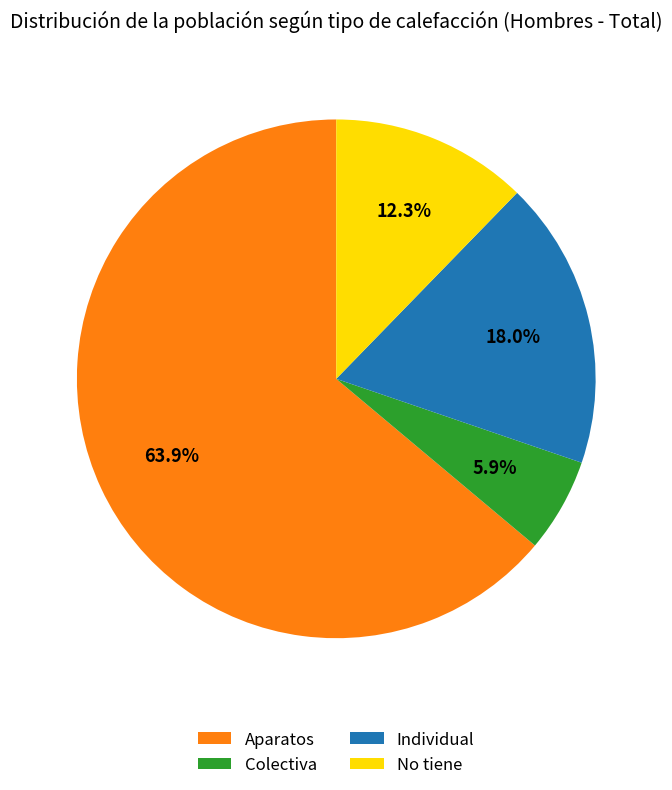

True or false: Colectiva accounts for 6% of the total.

True